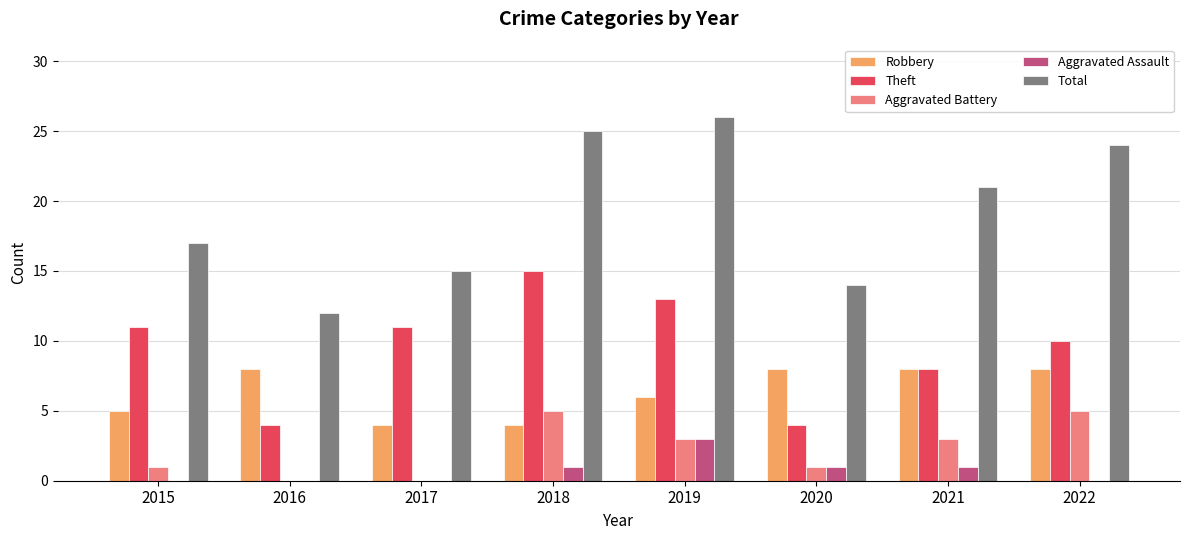

Which category has the highest value in the Total series?

2019